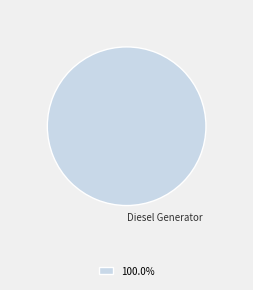

Rank the categories by value from highest to lowest.

Diesel Generator